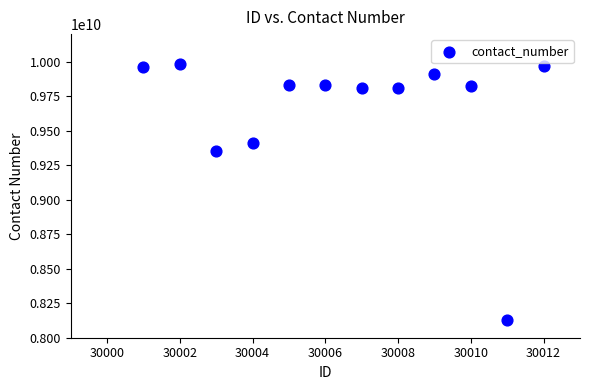

What Y value in the scatter plot is closest to 9056628941?

9351555617